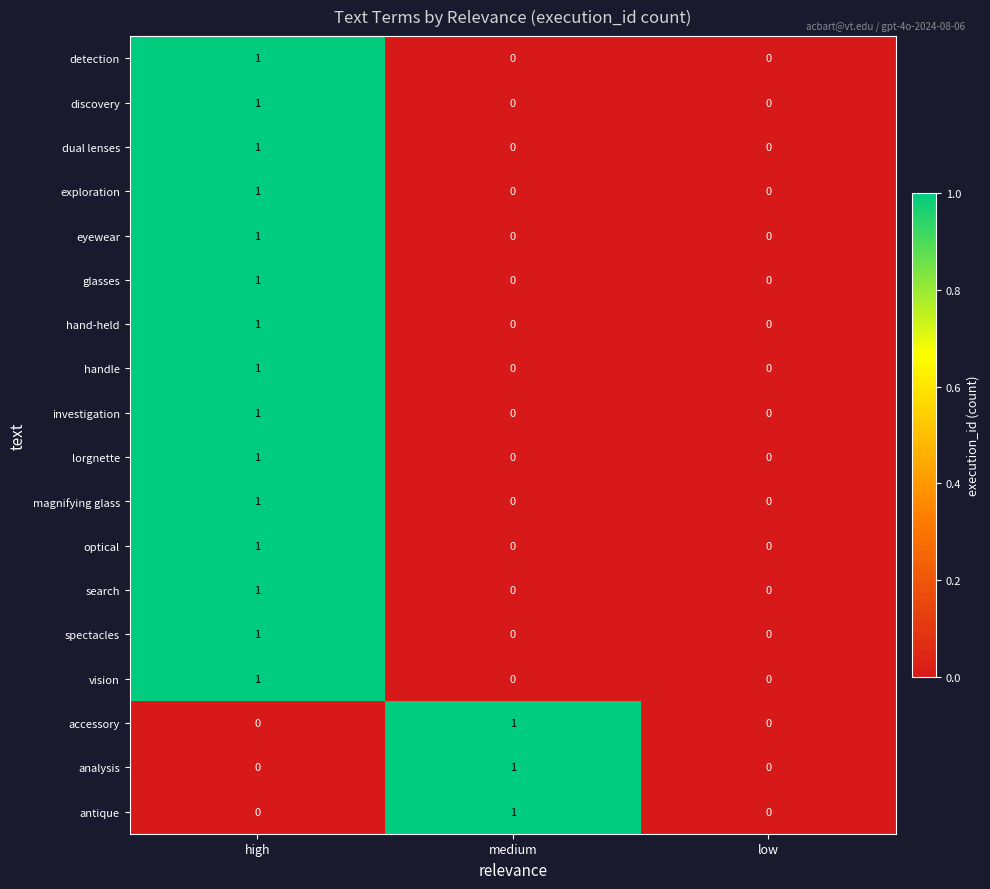

Count the optical values in the range 0 to 1.

3